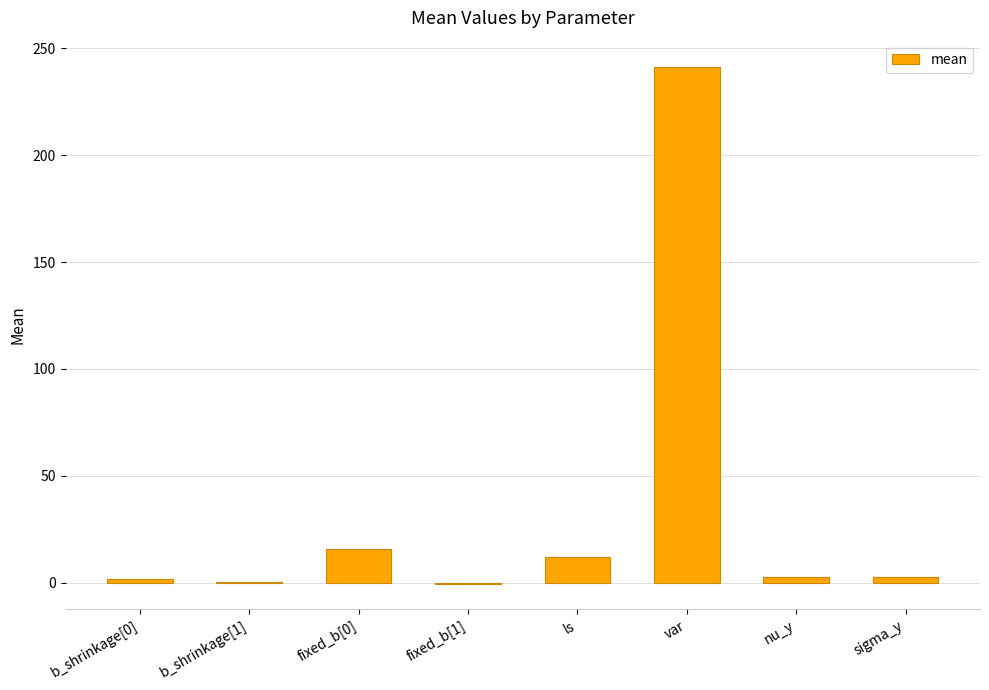

Count the number of categories in the chart.

8